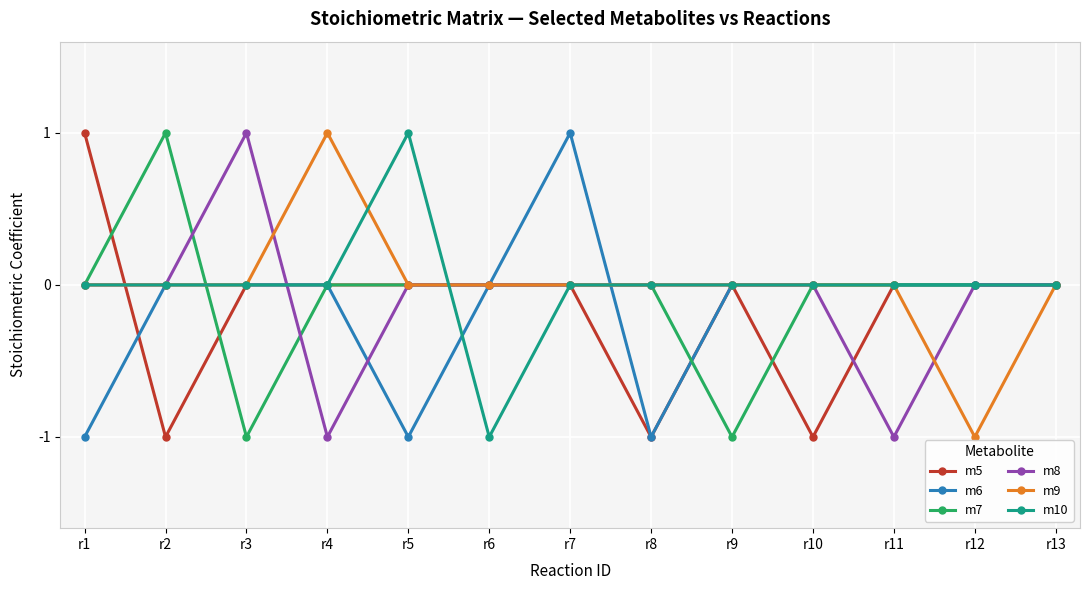

Reading left to right, extract all data points from this chart.

m5: r1=1	r2=-1	r3=0	r4=0	r5=0	r6=0	r7=0	r8=-1	r9=0	r10=-1	r11=0	r12=0	r13=0
m6: r1=-1	r2=0	r3=0	r4=0	r5=-1	r6=0	r7=1	r8=-1	r9=0	r10=0	r11=0	r12=0	r13=0
m7: r1=0	r2=1	r3=-1	r4=0	r5=0	r6=0	r7=0	r8=0	r9=-1	r10=0	r11=0	r12=0	r13=0
m8: r1=0	r2=0	r3=1	r4=-1	r5=0	r6=0	r7=0	r8=0	r9=0	r10=0	r11=-1	r12=0	r13=0
m9: r1=0	r2=0	r3=0	r4=1	r5=0	r6=0	r7=0	r8=0	r9=0	r10=0	r11=0	r12=-1	r13=0
m10: r1=0	r2=0	r3=0	r4=0	r5=1	r6=-1	r7=0	r8=0	r9=0	r10=0	r11=0	r12=0	r13=0